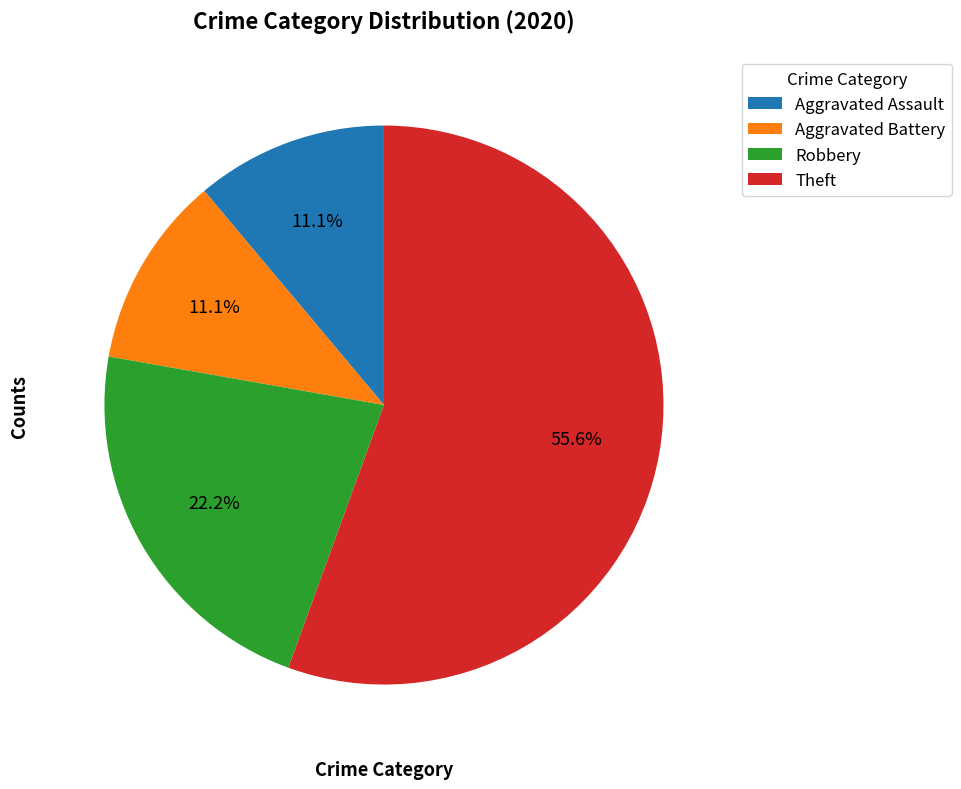

How many slices are in this pie chart?

4